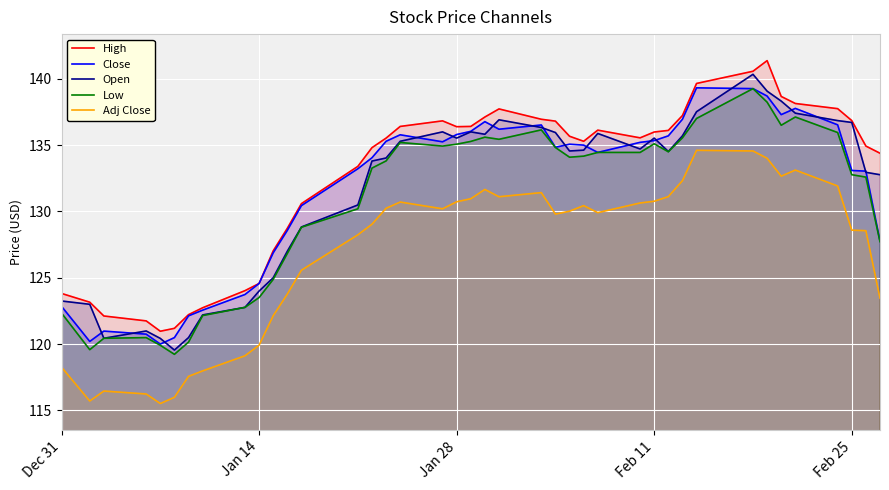

True or false: Close and High intersect in this chart.

False